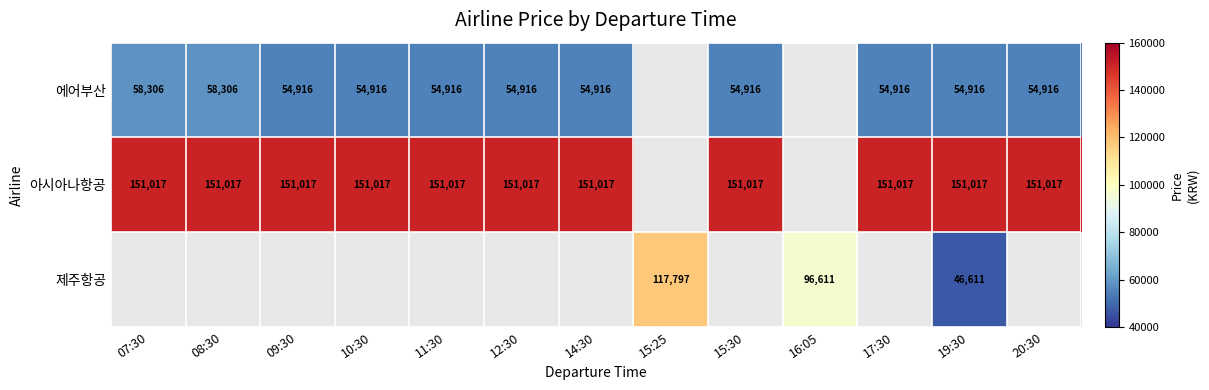

Which label corresponds to the smallest value in the chart?

19:30